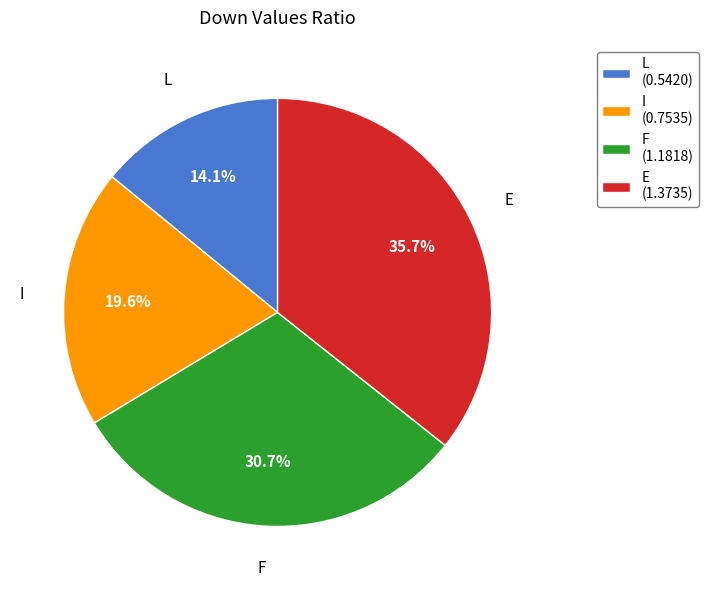

Which slice is the smallest?

L